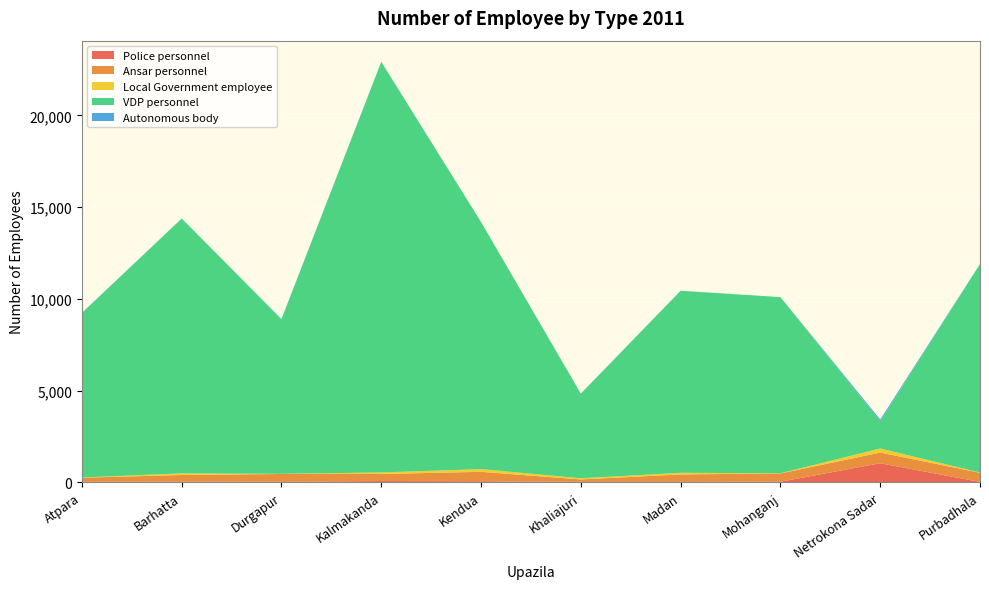

Reading left to right, list all the values displayed in this chart.

Police personnel: Atpara=33	Barhatta=50	Durgapur=39	Kalmakanda=73	Kendua=63	Khaliajuri=31	Madan=33	Mohanganj=38	Netrokona Sadar=1047	Purbadhala=27
Ansar personnel: Atpara=224	Barhatta=356	Durgapur=422	Kalmakanda=388	Kendua=516	Khaliajuri=132	Madan=403	Mohanganj=452	Netrokona Sadar=580	Purbadhala=499
Local Government employee: Atpara=13	Barhatta=88	Durgapur=8	Kalmakanda=84	Kendua=147	Khaliajuri=64	Madan=89	Mohanganj=10	Netrokona Sadar=224	Purbadhala=15
VDP personnel: Atpara=8960	Barhatta=13888	Durgapur=8421	Kalmakanda=22366	Kendua=13466	Khaliajuri=4608	Madan=9920	Mohanganj=9600	Netrokona Sadar=1480	Purbadhala=11353
Autonomous body: Atpara=15	Barhatta=1	Durgapur=20	Kalmakanda=19	Kendua=1	Khaliajuri=8	Madan=3	Mohanganj=0	Netrokona Sadar=98	Purbadhala=11